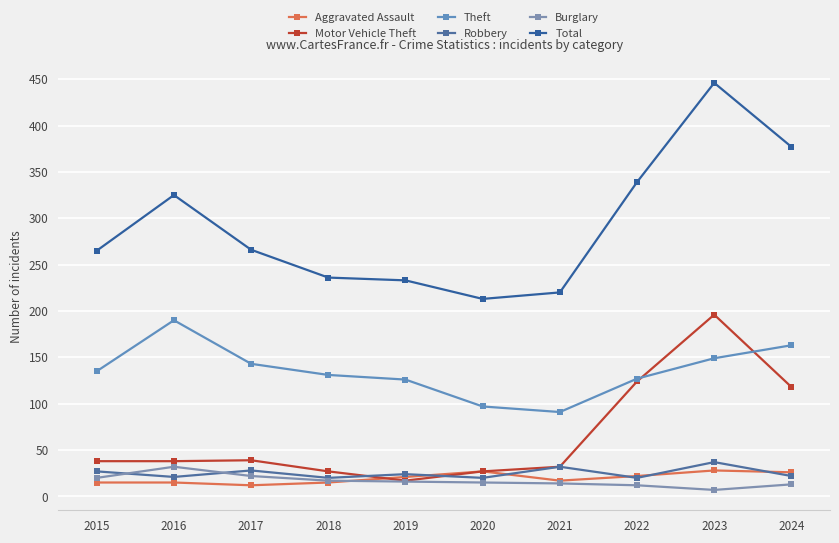

What is the value of the Aggravated Assault point at the 10th from the left?

26